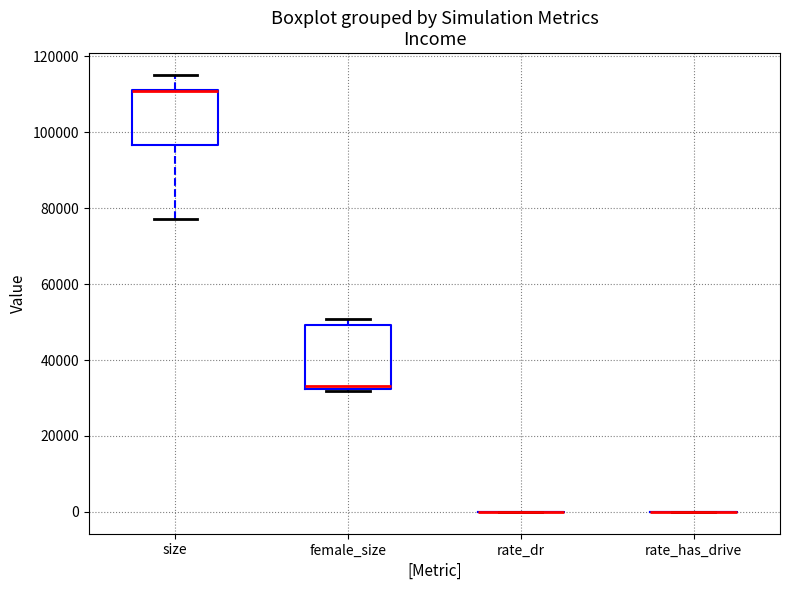

Which box is the tallest, from its lower edge to its upper edge?

female_size